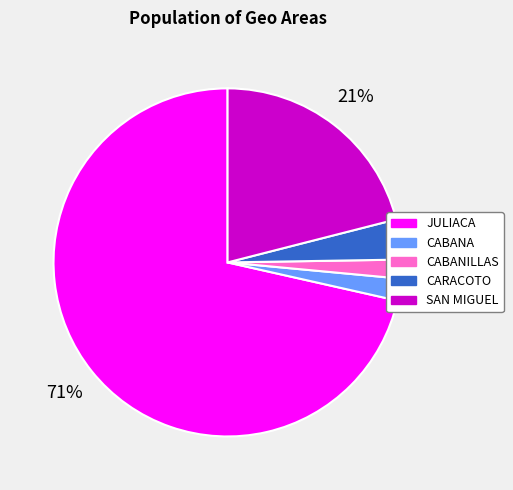

Count the number of slices in the pie.

5